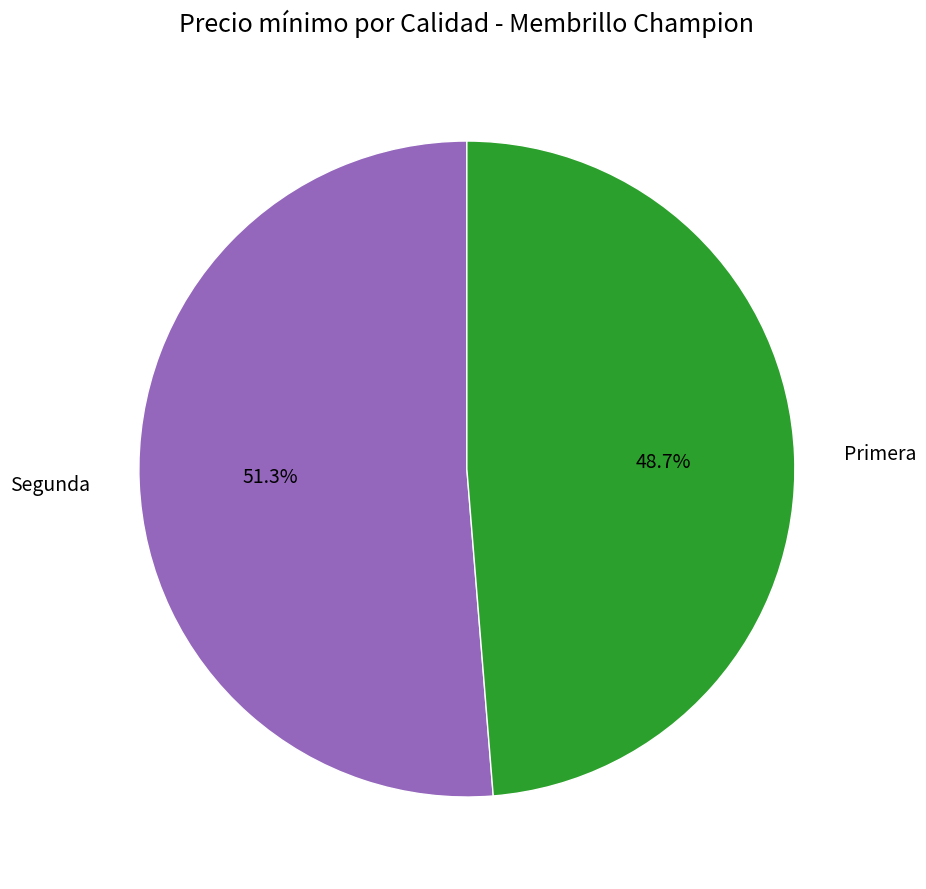

The Segunda slice represents 44% of the pie. True or false?

False